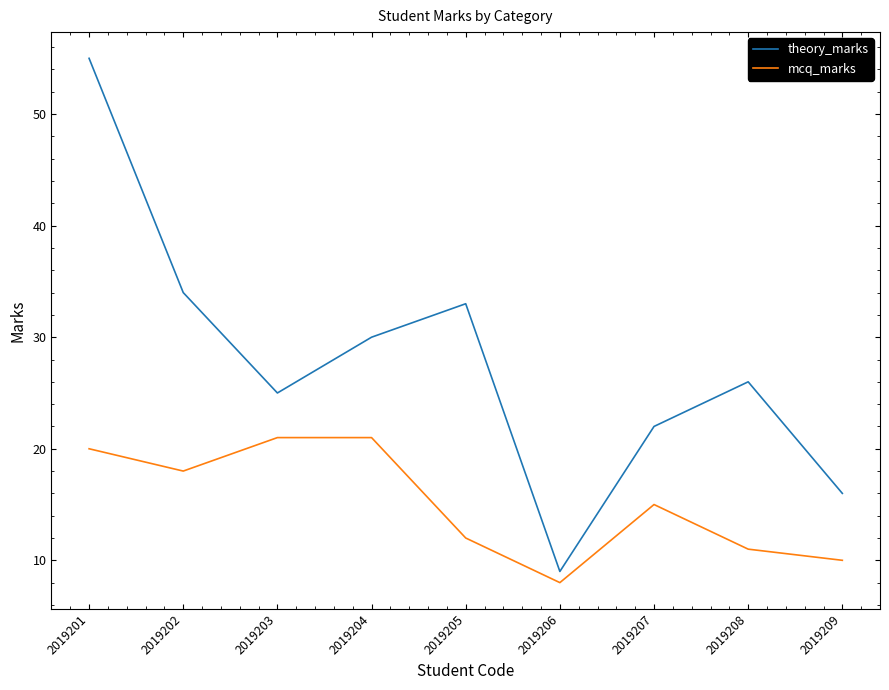

What is the sum of the mcq_marks values at 2019209 and 2019202?

28